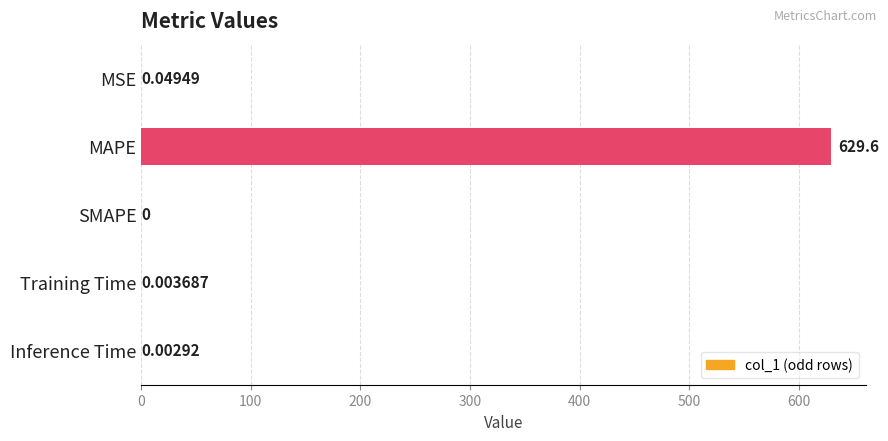

Which category has the highest value across all series?

MAPE